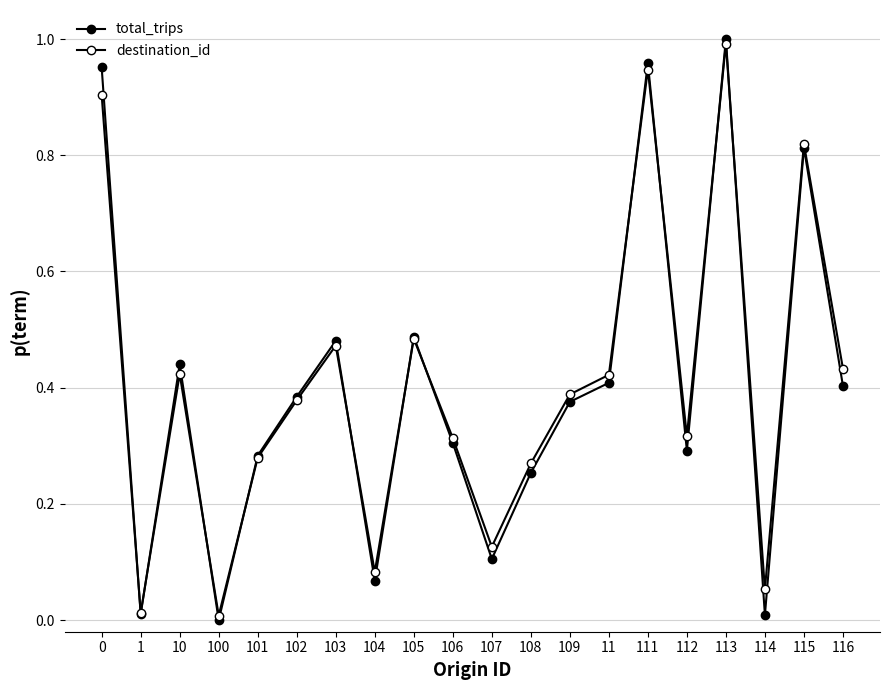

Which series has the largest total across all categories?

destination_id